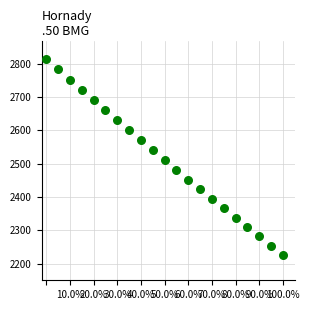

What is the range of Y values (max minus min)?

589